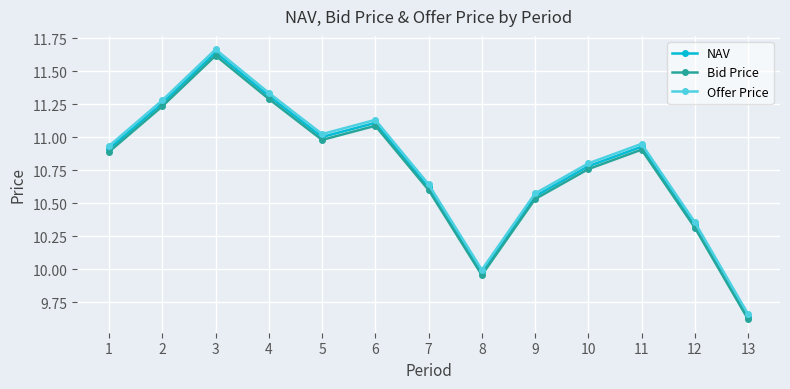

Which series changed the most between 1 and 13?

Offer Price